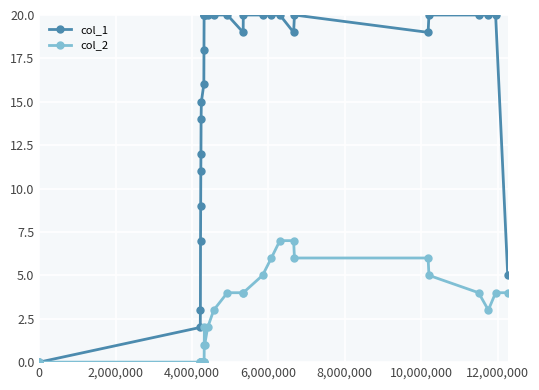

Which series has the widest spread of values?

col_1